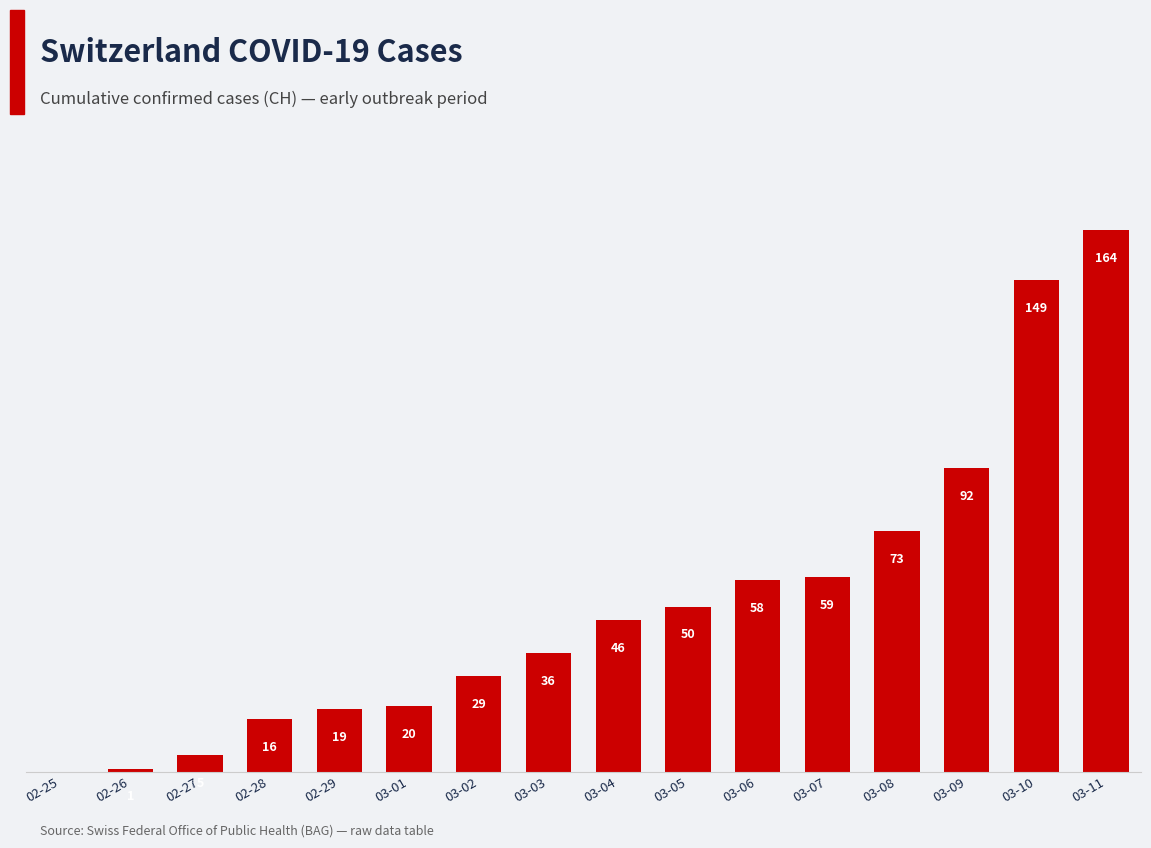

Between 03-06 and 02-29, which is larger?

03-06